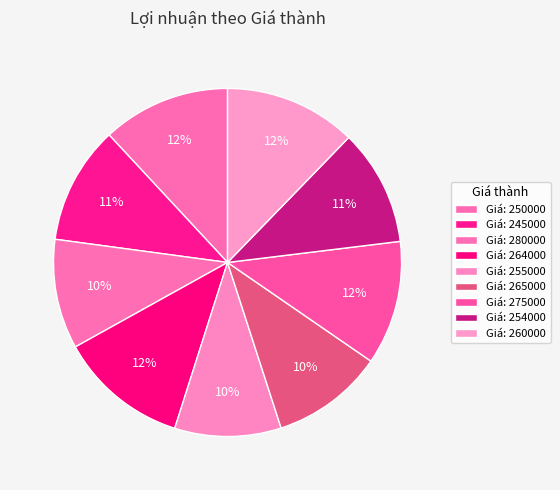

Count the number of slices in the pie.

9